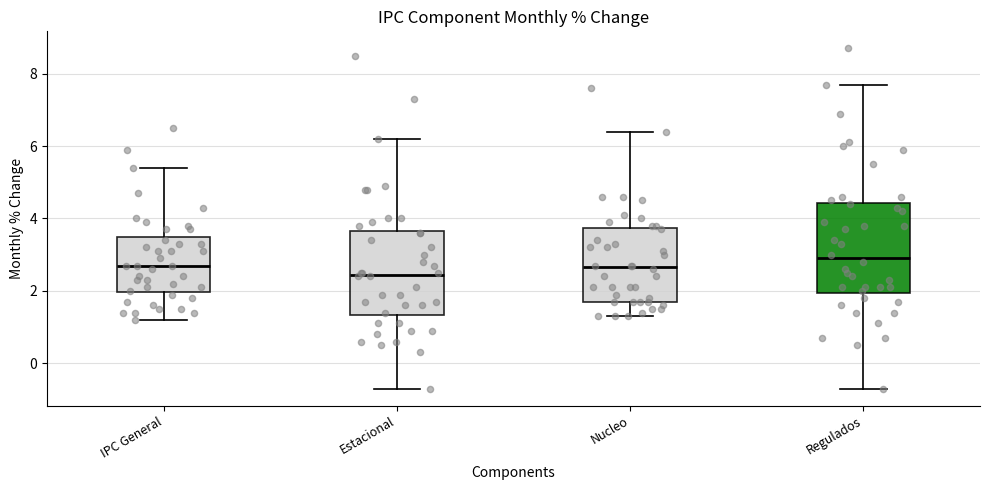

Where does the lower whisker of the box for Nucleo end on the y-axis? The values are not printed on the chart, so give them approximately, as read against the axis.

1.4